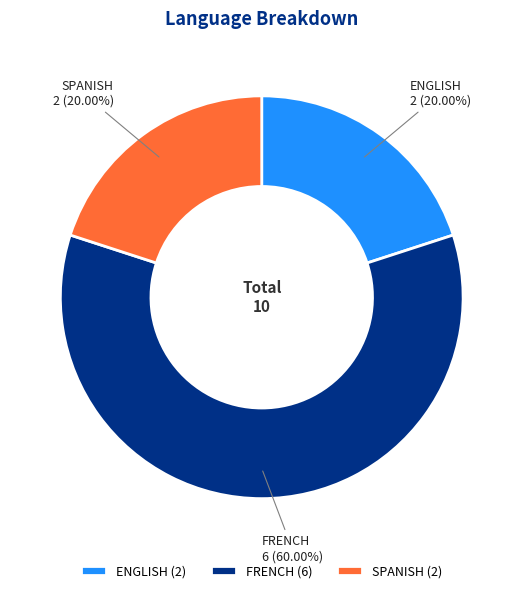

How many segments does this pie chart have?

3